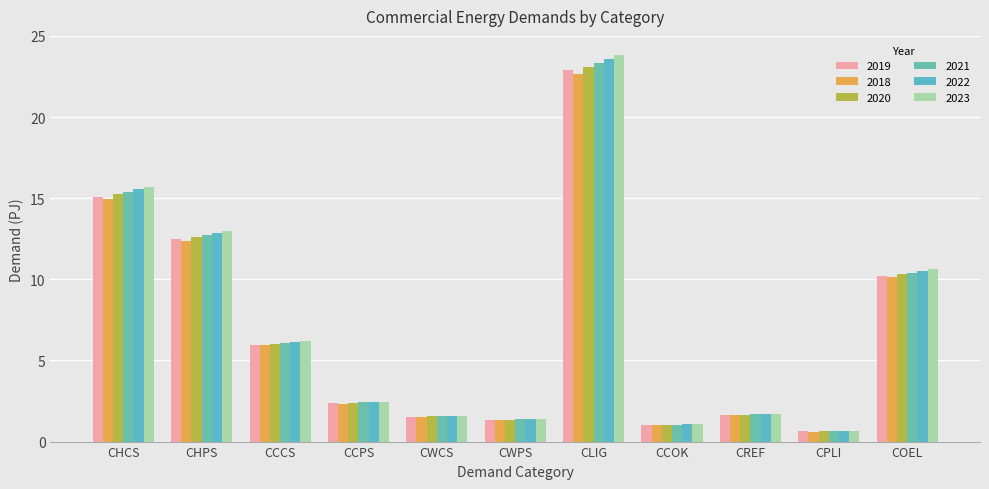

List the series in order of their peak value, highest first.

2023, 2022, 2021, 2020, 2019, 2018